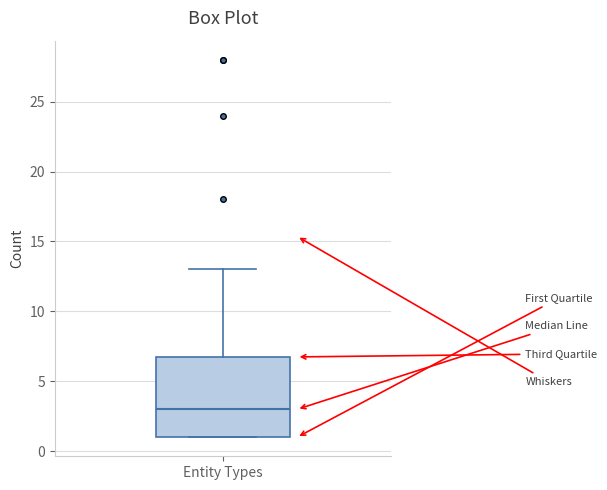

Where does the median line of the box for Entity Types sit on the y-axis? The values are not printed on the chart, so give them approximately, as read against the axis.

3